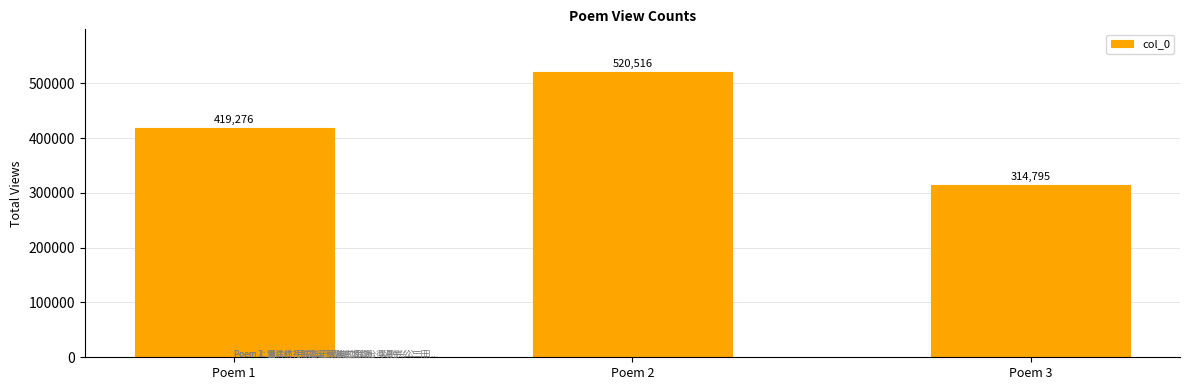

The chart shows a value of 261150 at Poem 2. True or false?

False